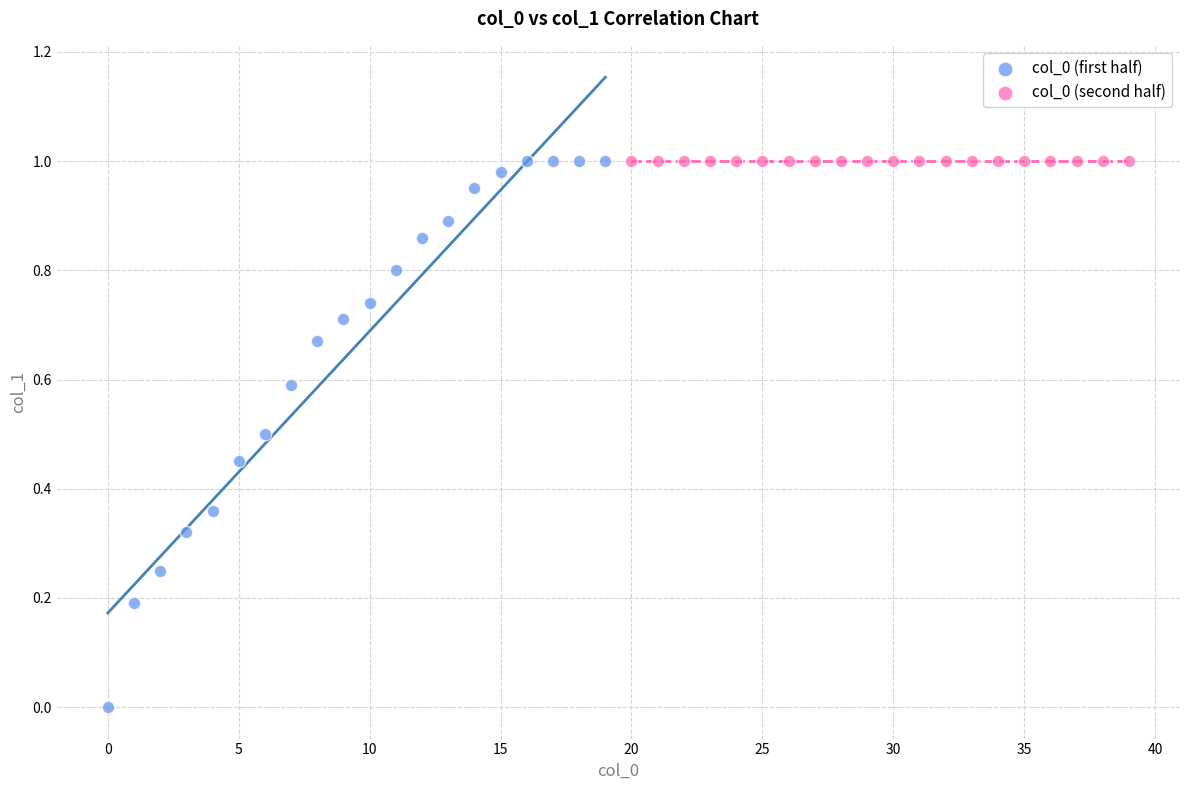

Which series reaches the minimum Y coordinate?

col_0 (first half)